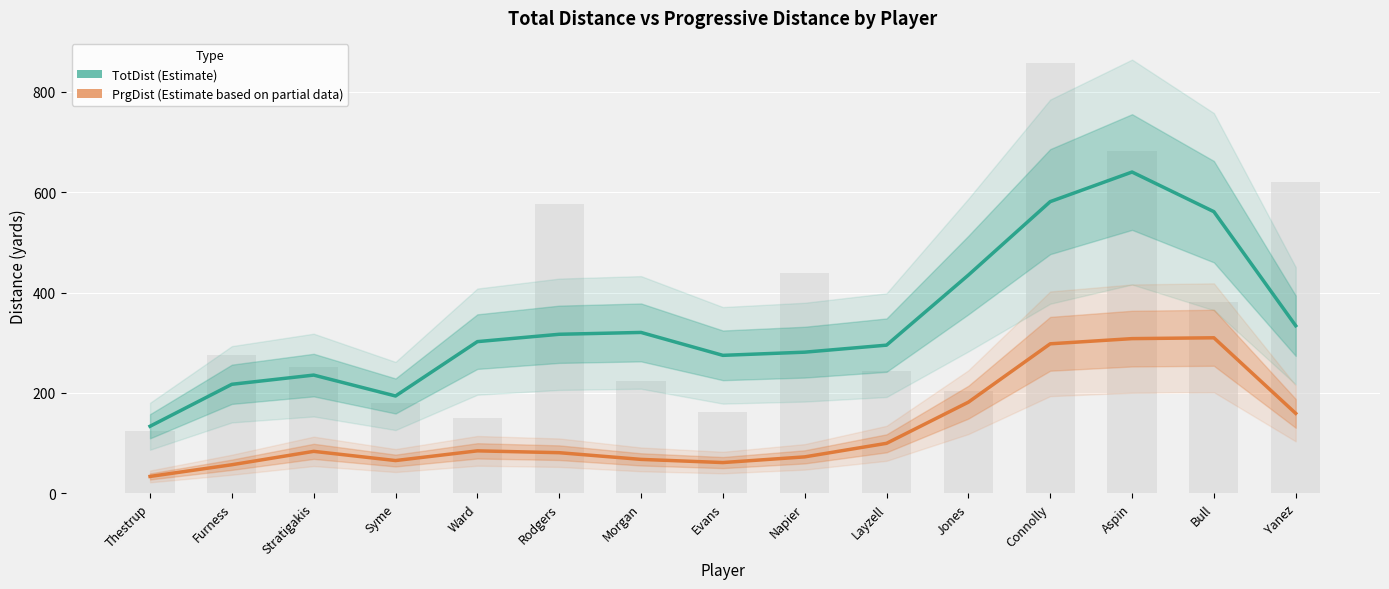

List the series in order of their overall mean, highest first.

TotDist (Estimate), PrgDist (Estimate based on partial data)